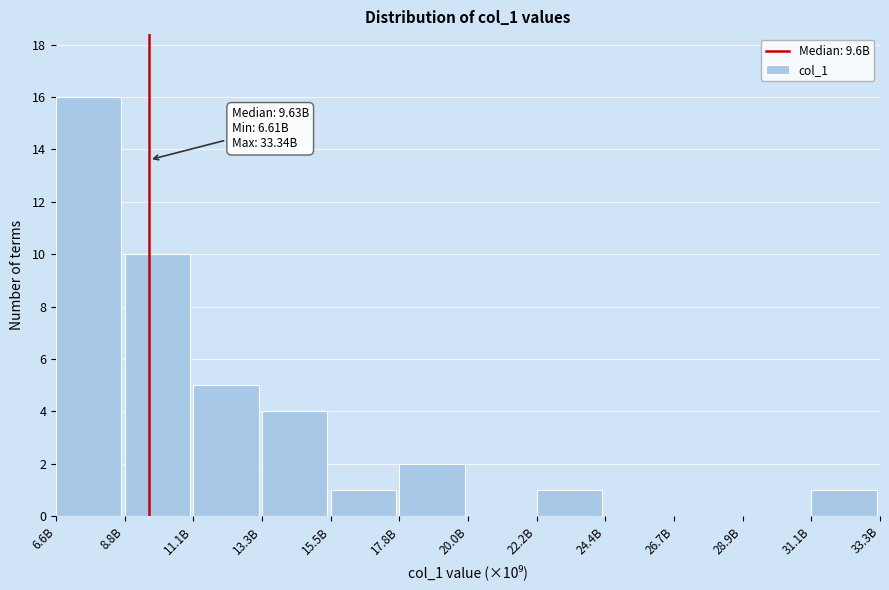

Reading left to right, transcribe all the data shown in this chart.

6.6B=16	8.8B=10	11.1B=5	13.3B=4	15.5B=1	17.8B=2	20.0B=0	22.2B=1	24.4B=0	26.7B=0	28.9B=0	31.1B=1